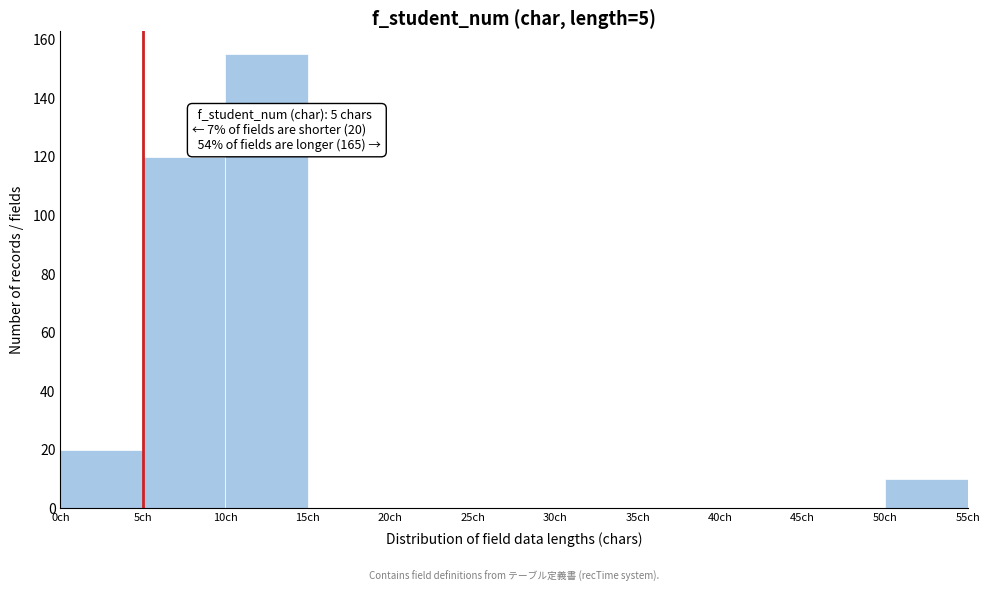

Over which range of the x-axis is the bar tallest?

10 to 15